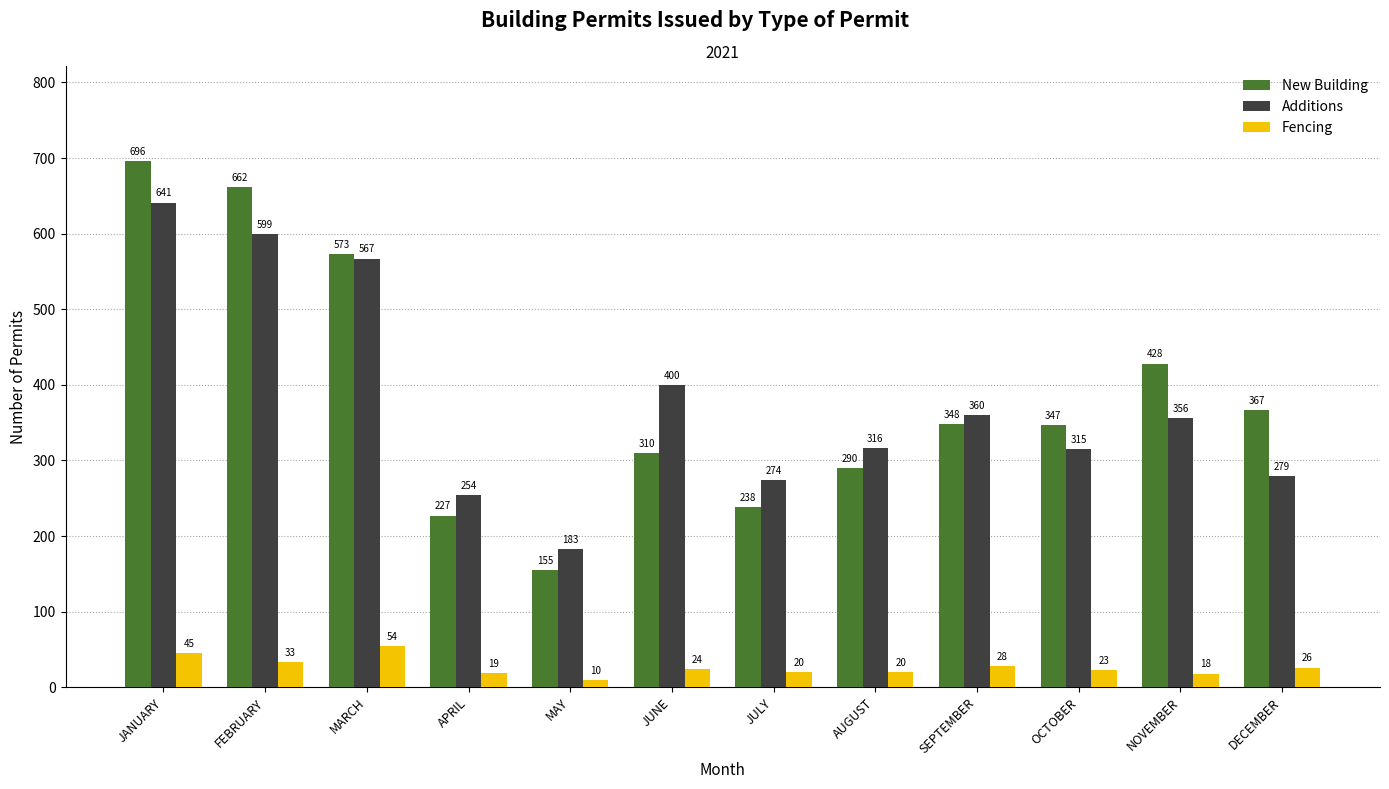

Does the chart contain stacked bars?

No